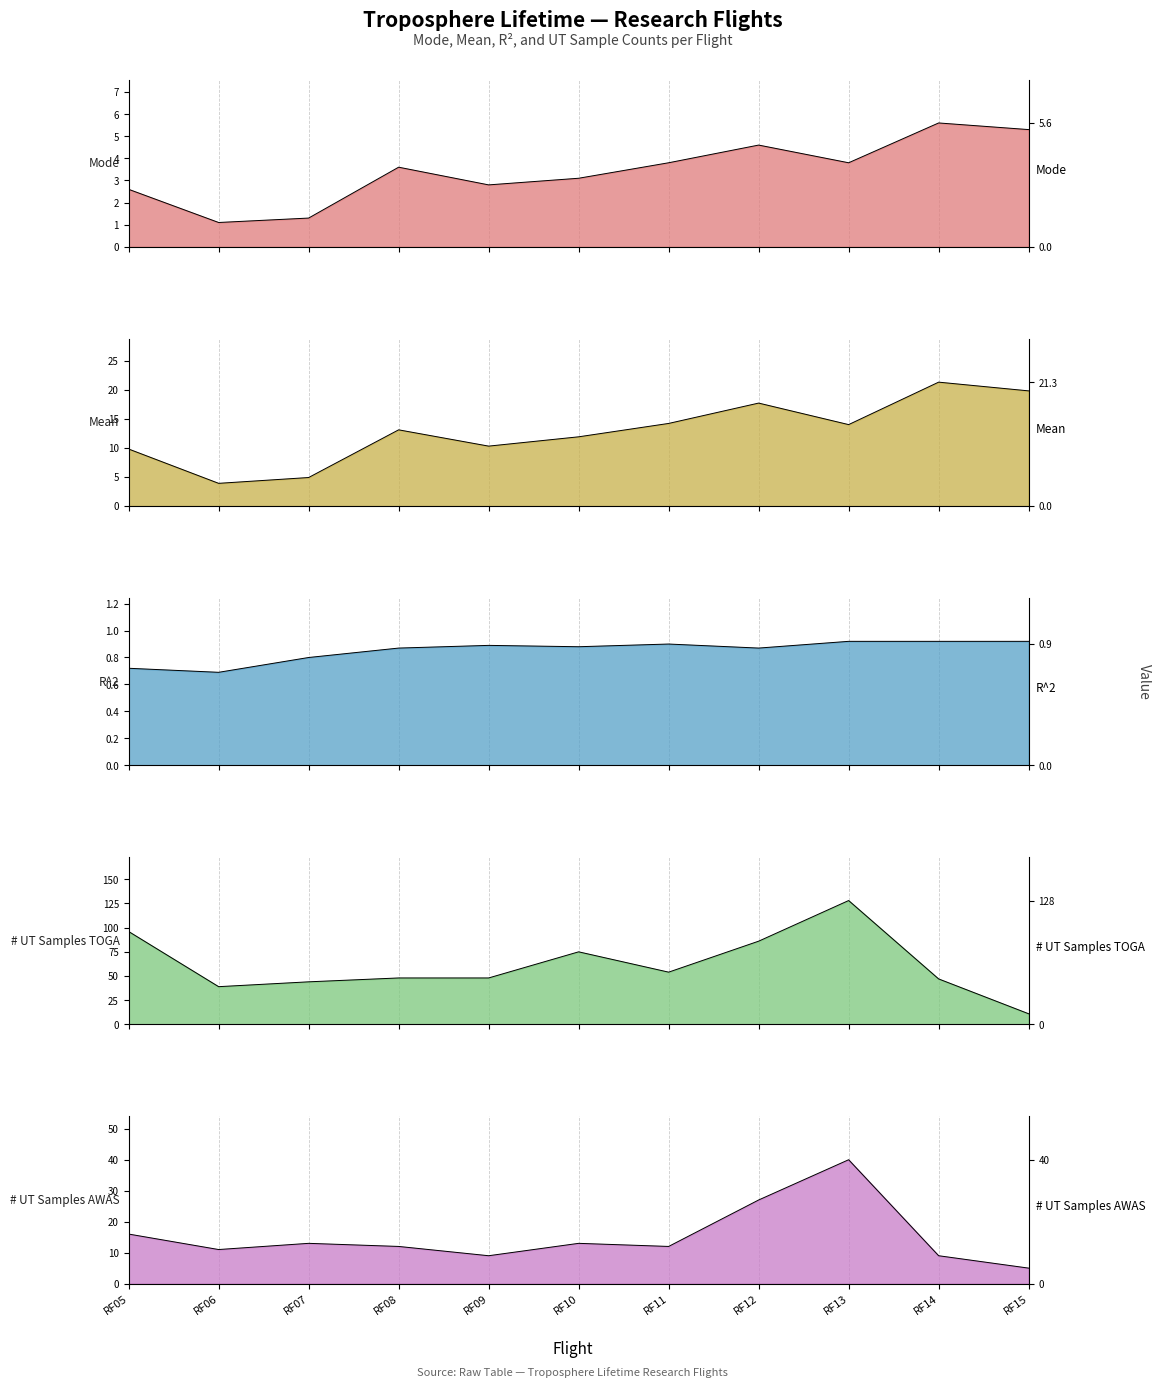

How many intersections are there between Mean and # UT Samples AWAS?

5